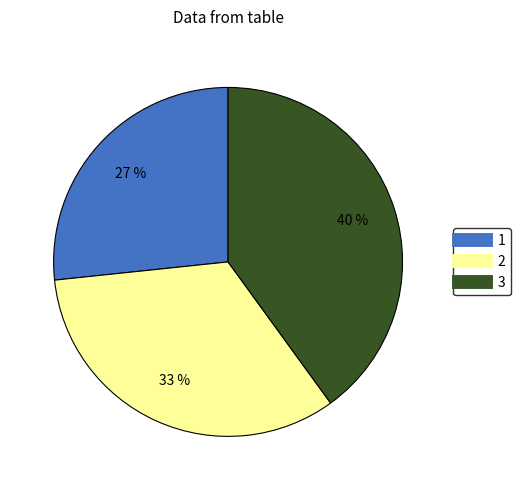

Which category has the smallest portion of the pie?

1